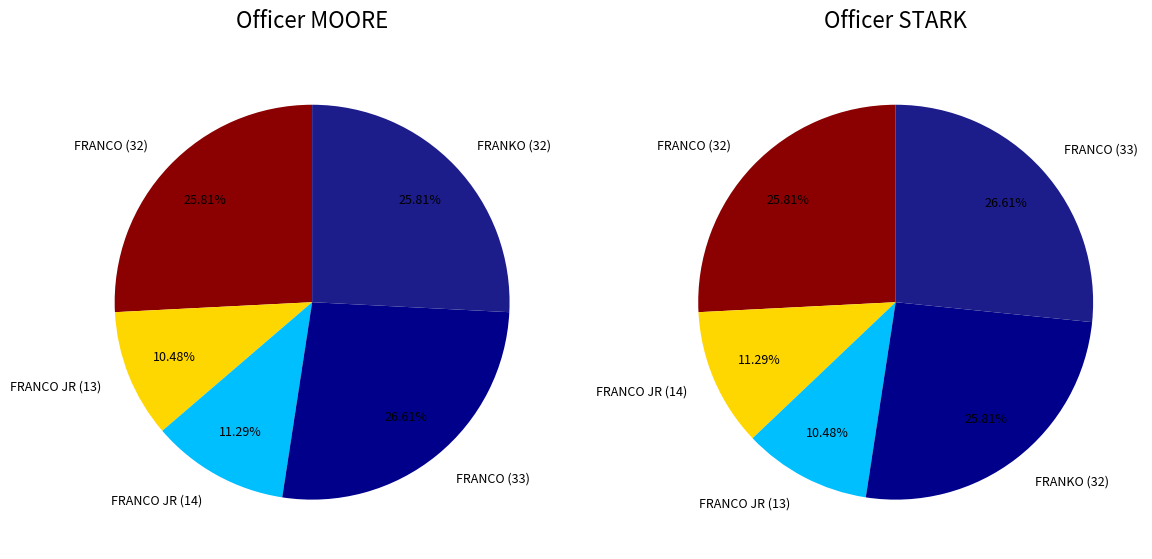

How many slices are in this pie chart?

5